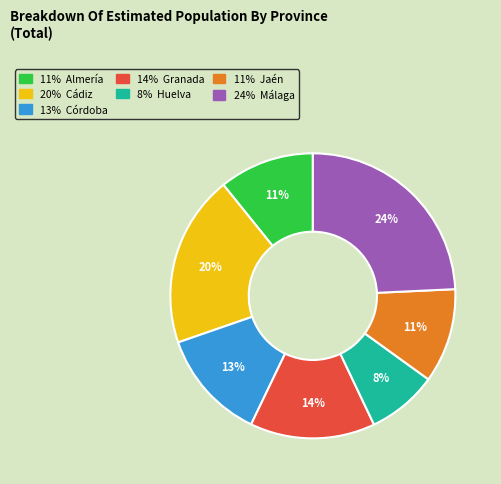

Is there a majority slice in this chart?

No